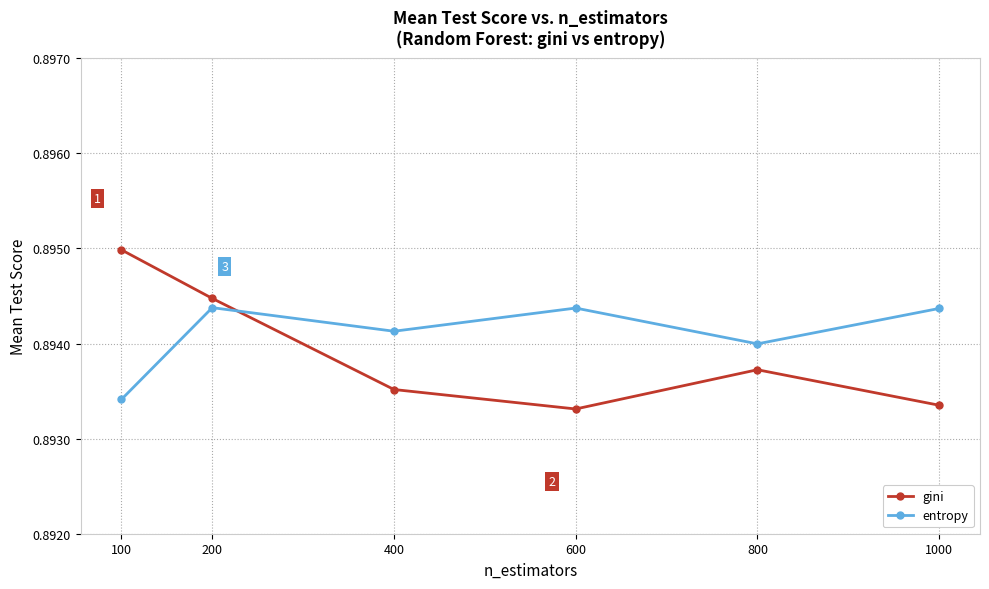

Is it true that entropy equals 0.3 at 400?

False